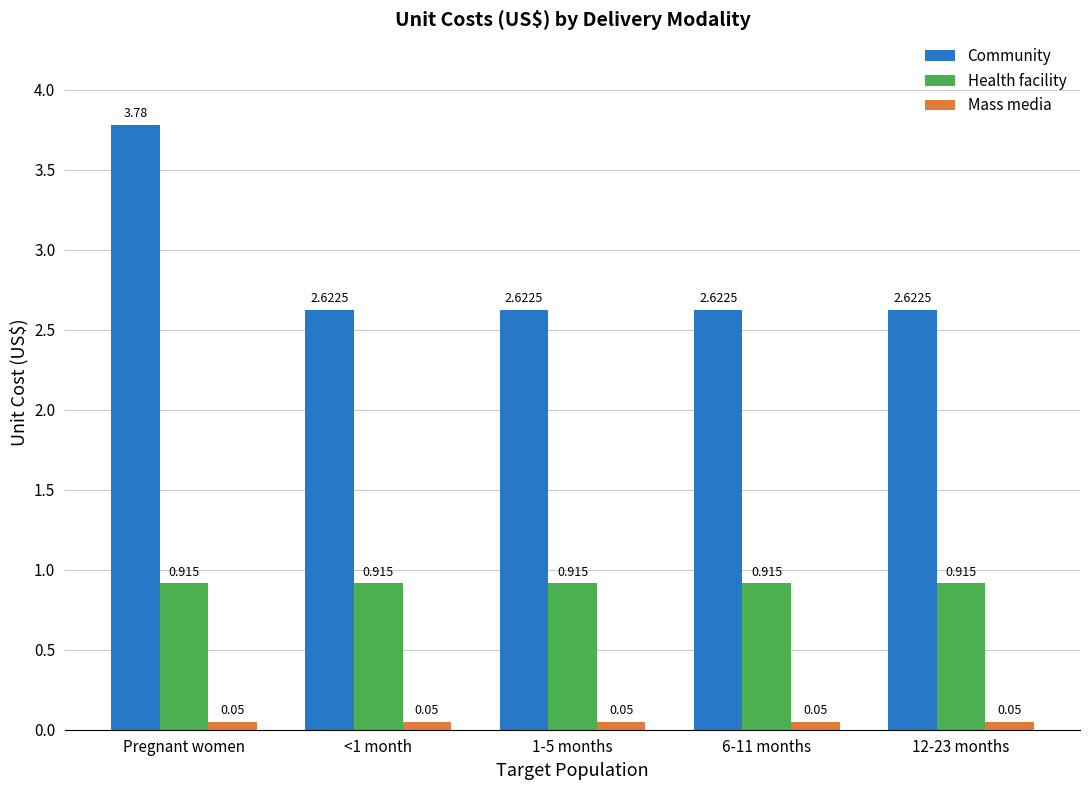

List the series in order of their peak value, lowest first.

Mass media, Health facility, Community